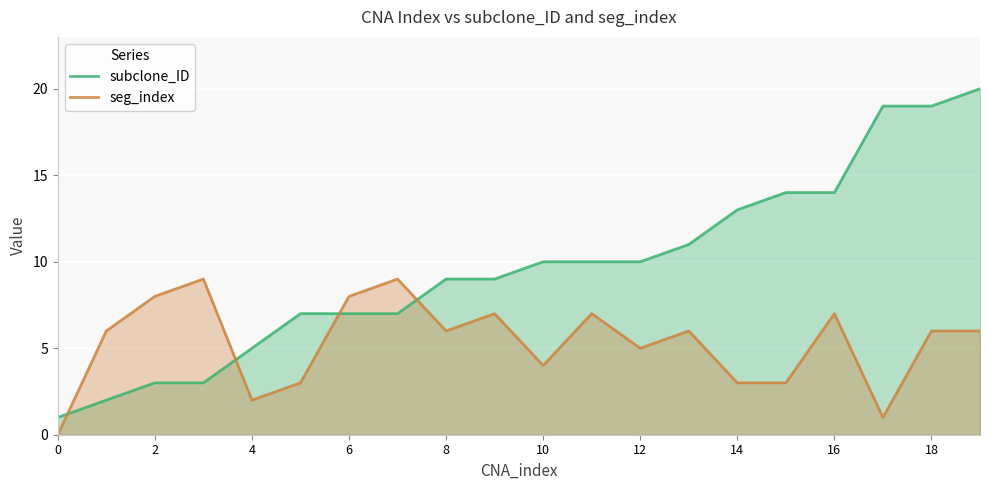

At how many categories does at least one series exceed 9?

10